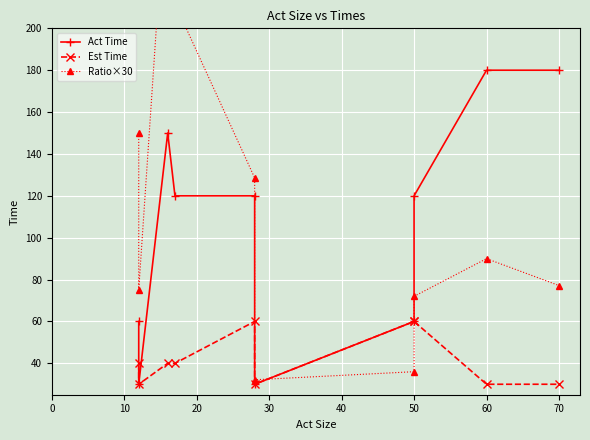

Reading left to right, list all the values displayed in this chart.

Act Time: 60.0	30.0	150.0	120.0	120.0	30.0	60.0	120.0	180.0	180.0
Est Time: 40.0	30.0	40.0	40.0	60.0	30.0	60.0	60.0	30.0	30.0
Ratio×30: 150.0	75.0	281.2	211.8	128.6	32.1	36.0	72.0	90.0	77.1